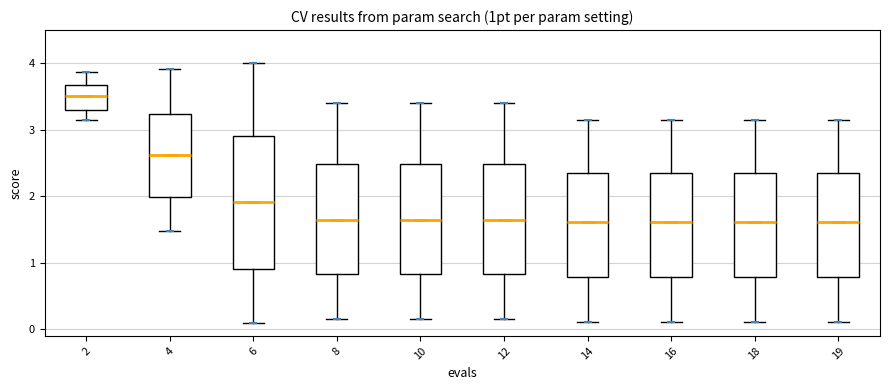

Reading left to right, transcribe this box plot: for each box, give where its median line is, the range the box spans, and where its two whiskers end, as read against the y-axis. The values are not printed on the chart, so give them approximately, as read against the axis.

2: median 3.5, box 3.3 to 3.7, whiskers 3.1 to 3.9
4: median 2.6, box 2.0 to 3.2, whiskers 1.5 to 3.9
6: median 1.9, box 0.9 to 2.9, whiskers 0.1 to 4.0
8: median 1.6, box 0.8 to 2.5, whiskers 0.2 to 3.4
10: median 1.6, box 0.8 to 2.5, whiskers 0.2 to 3.4
12: median 1.6, box 0.8 to 2.5, whiskers 0.2 to 3.4
14: median 1.6, box 0.8 to 2.3, whiskers 0.1 to 3.1
16: median 1.6, box 0.8 to 2.3, whiskers 0.1 to 3.1
18: median 1.6, box 0.8 to 2.3, whiskers 0.1 to 3.1
19: median 1.6, box 0.8 to 2.3, whiskers 0.1 to 3.1